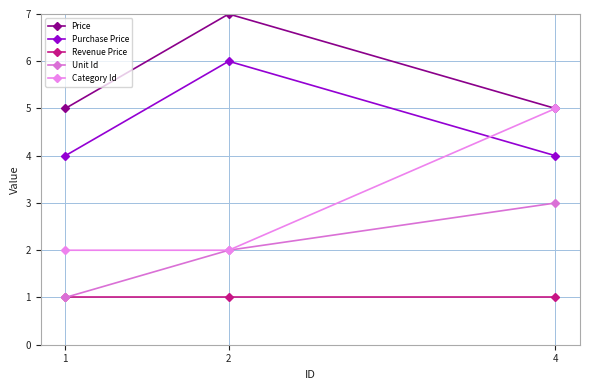

Which label corresponds to the smallest value in the chart?

1